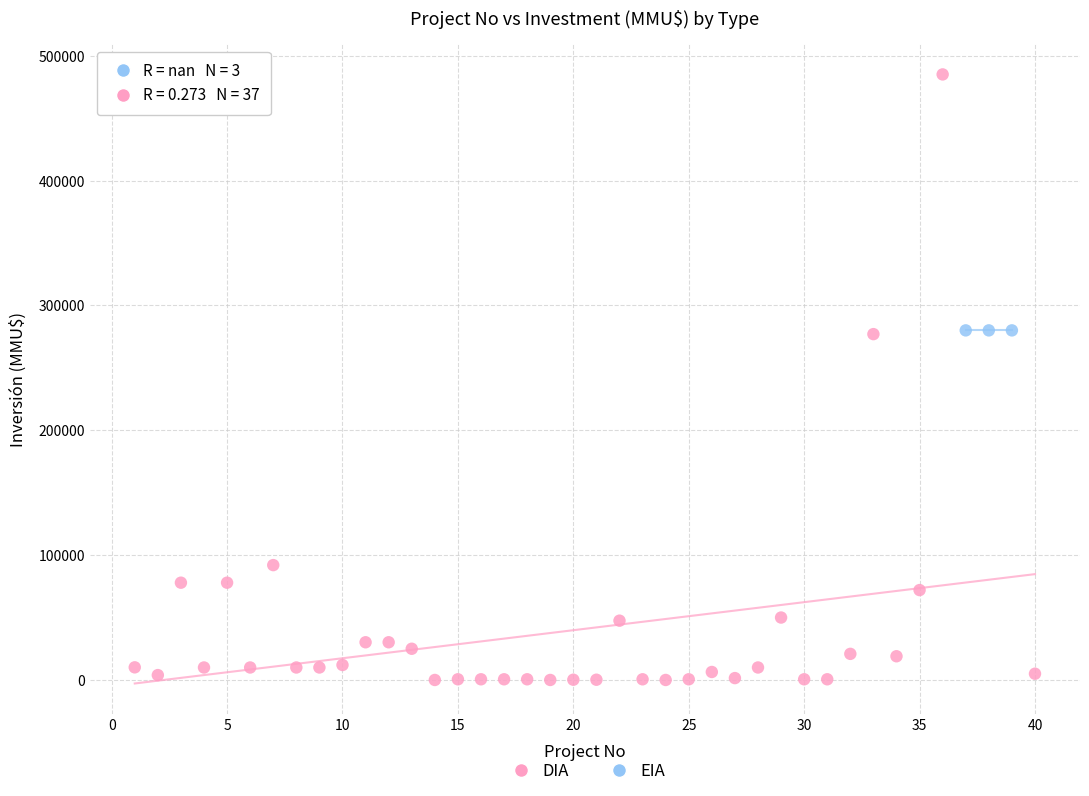

Which series contains the lowest Y value?

DIA